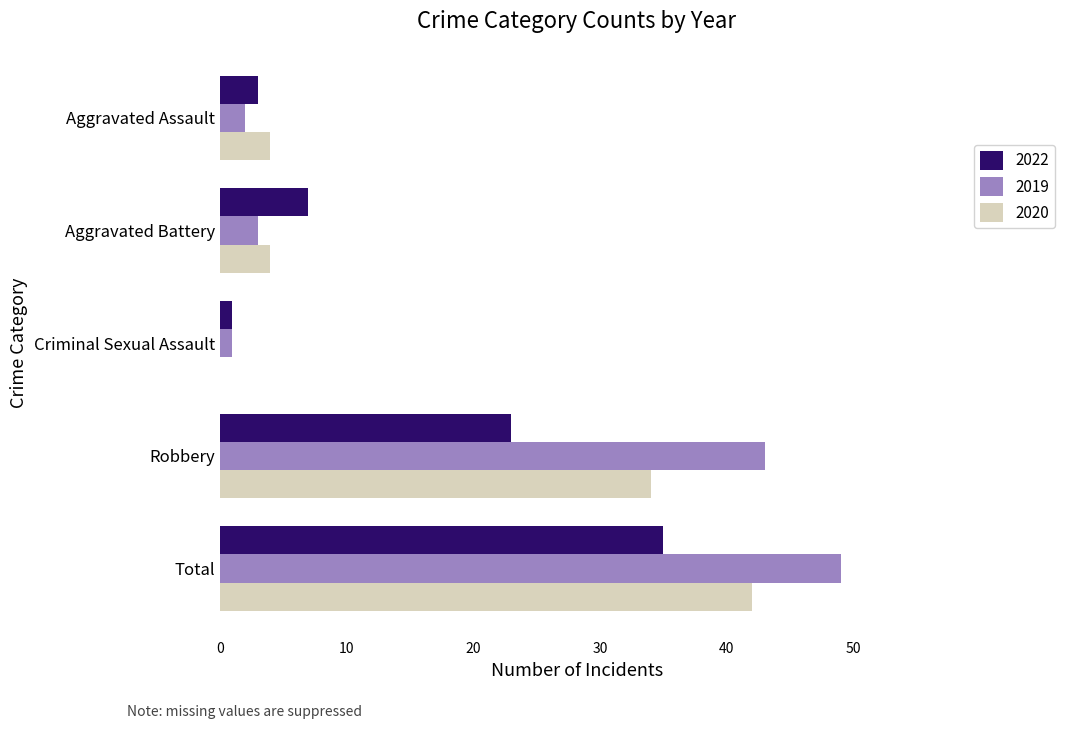

Is it true that 2020 equals 72 at Total?

False